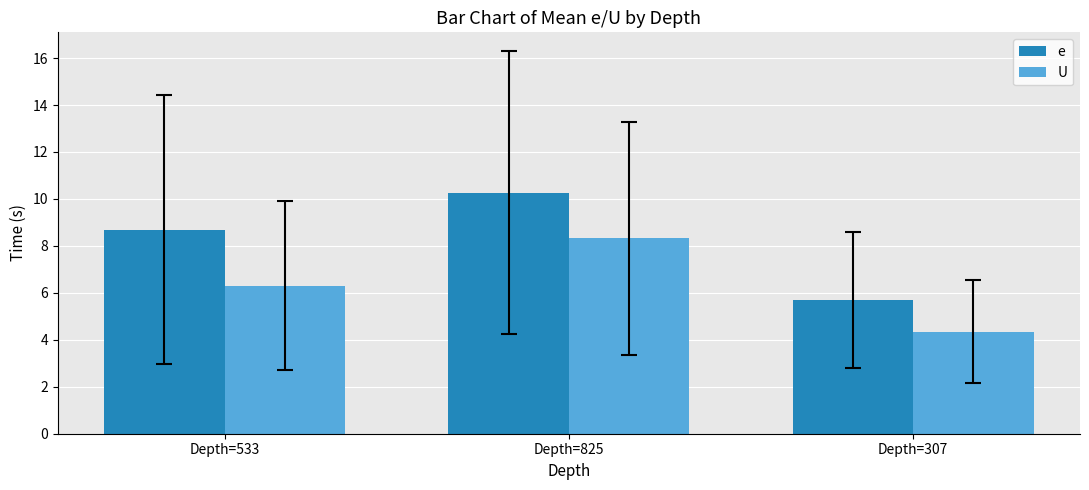

Which category has the lowest value in the U series?

Depth=307